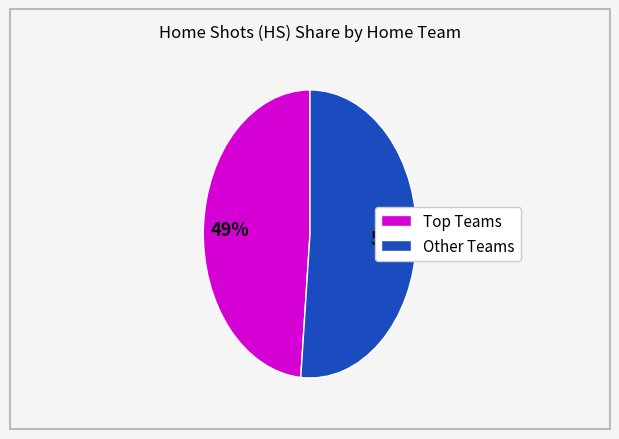

Does any single category account for the majority?

Yes